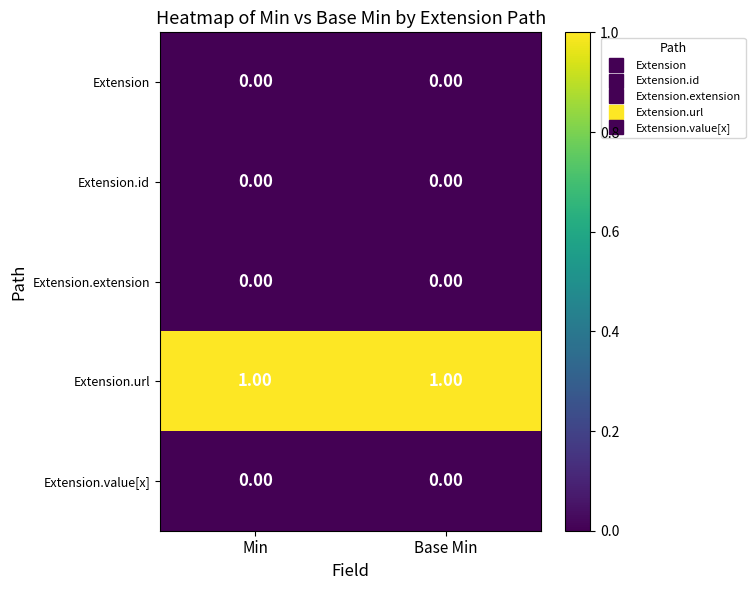

Is the value of Extension.url at Min greater than the value of Extension.id at Base Min?

Yes